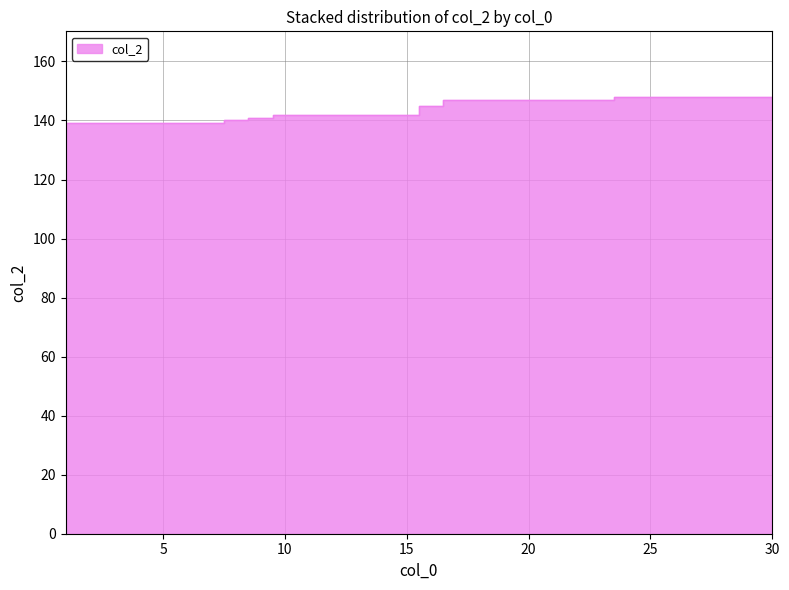

Count the values in the range 140 to 147.

16